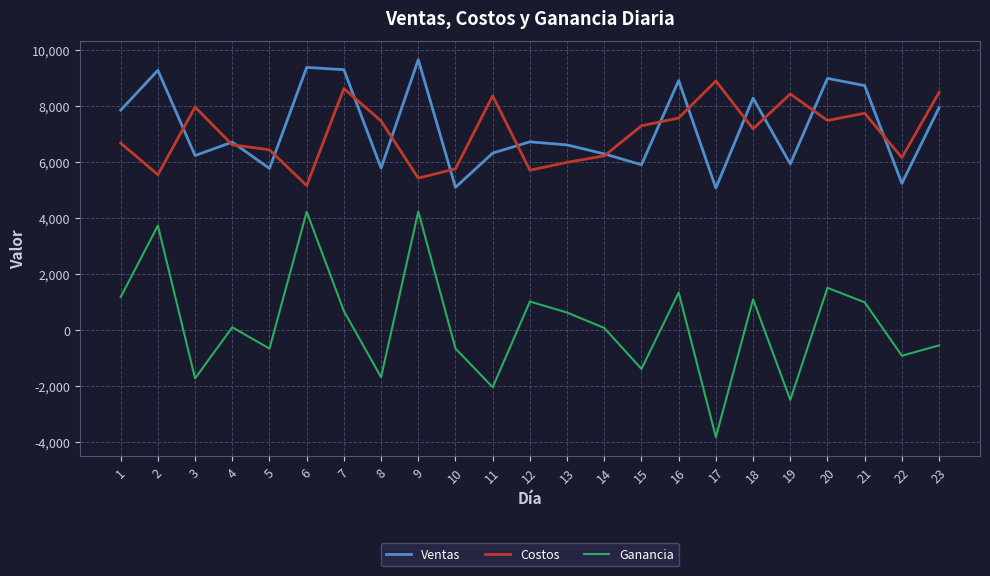

Which label corresponds to the largest value in the chart?

9